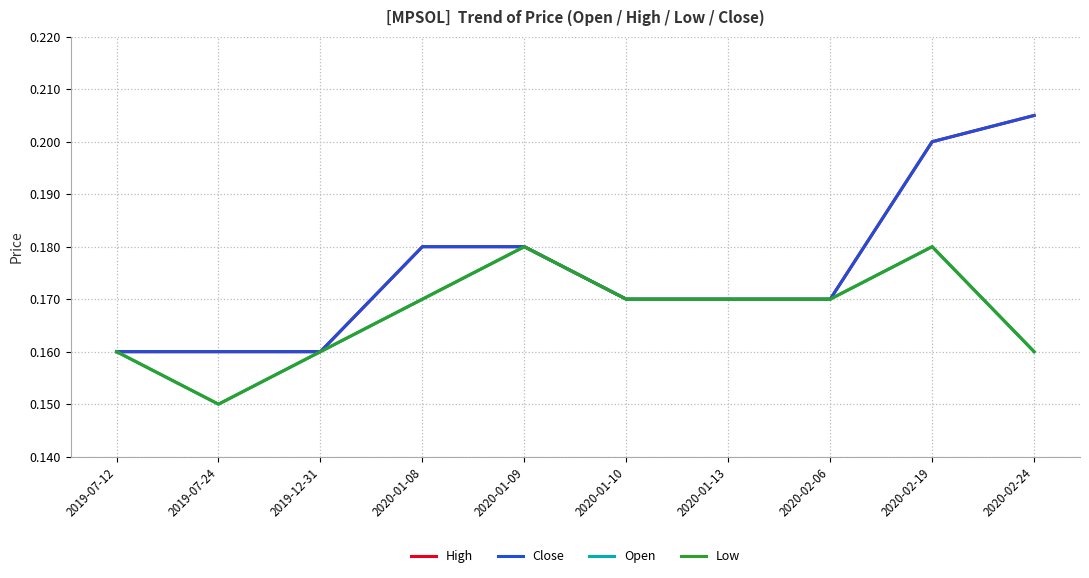

Does the chart have visible grid lines?

Yes